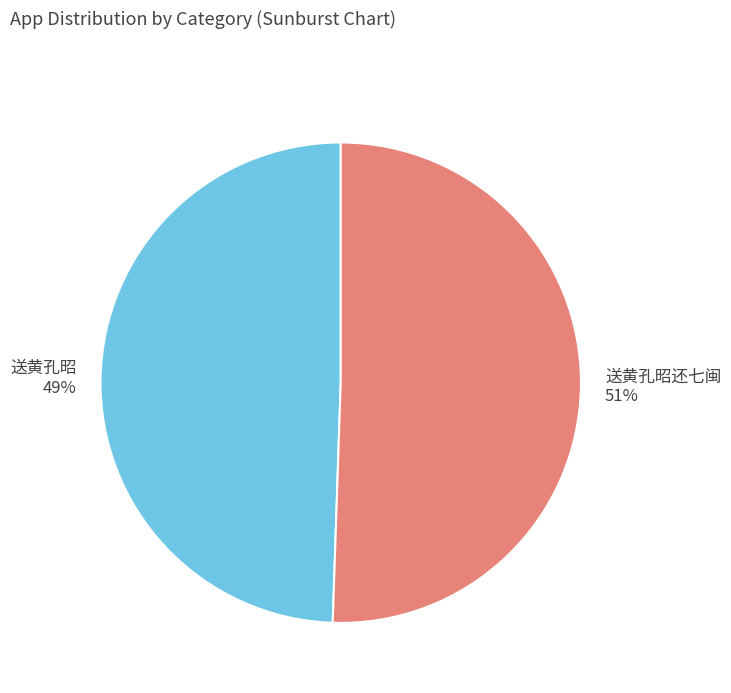

Which has a higher value, 送黄孔昭还七闽 or 送黄孔昭?

送黄孔昭还七闽